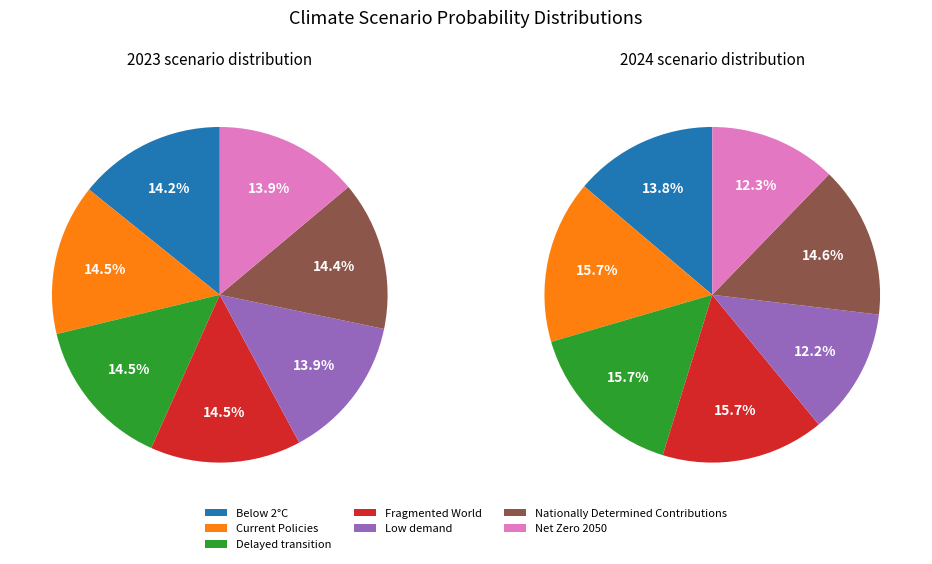

Is it true that 3 is 8% of the pie?

False